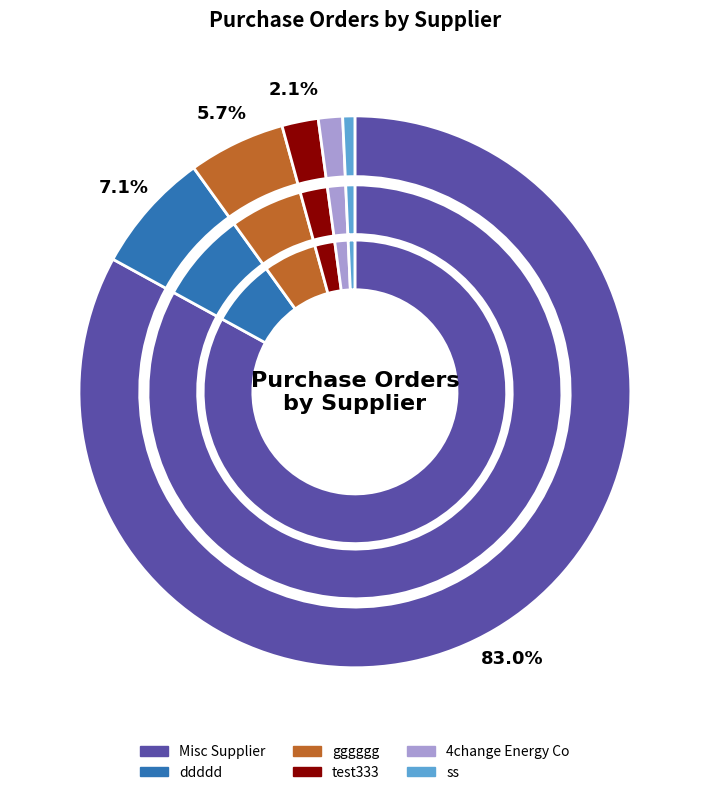

To the nearest percent, what percentage of the pie is gggggg?

6%